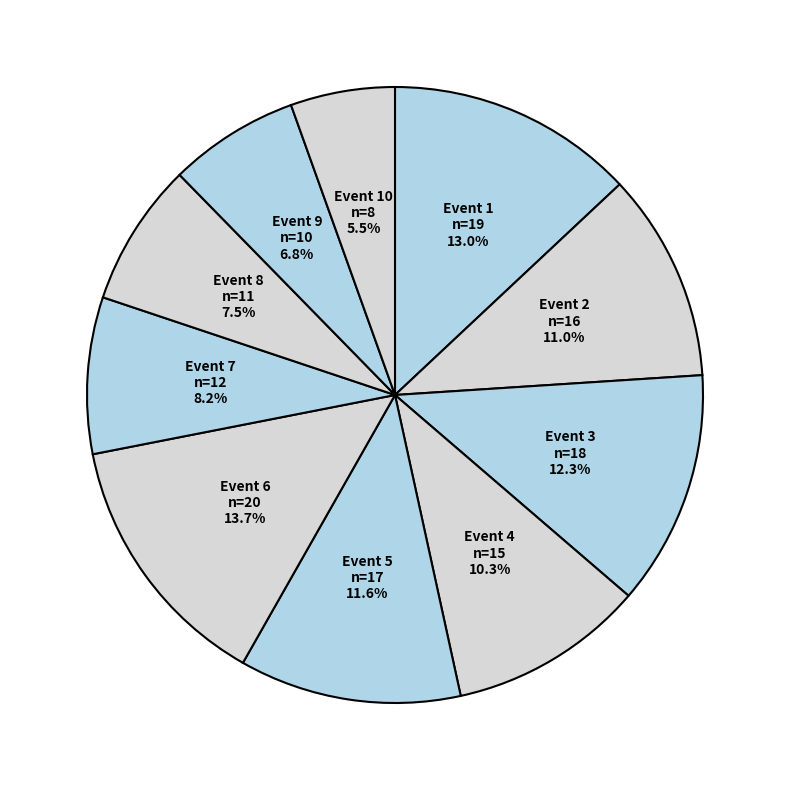

Is it true that Event 9 is 1% of the pie?

False